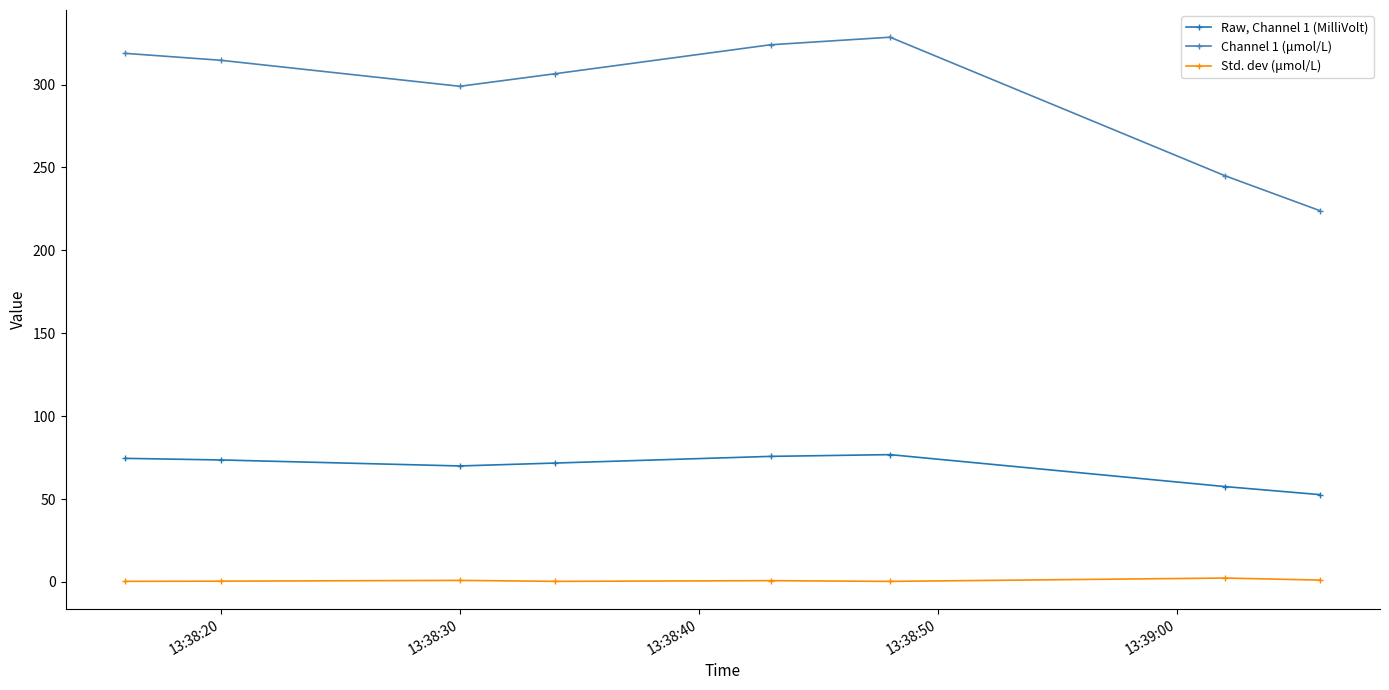

What is the value of the Raw, Channel 1 (MilliVolt) point at the 7th from the left?

57.5